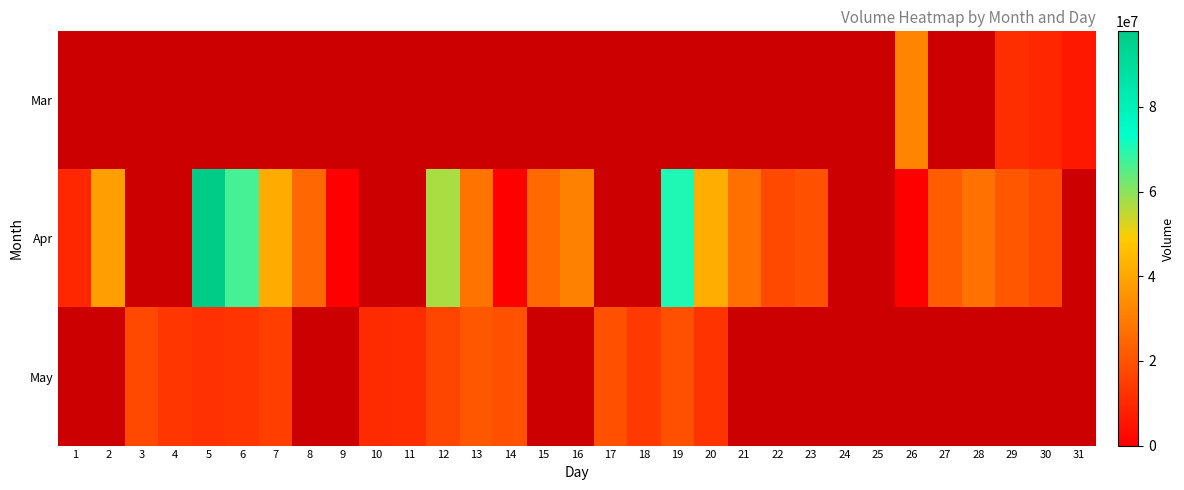

Which series changed the most between 20 and 23?

Apr